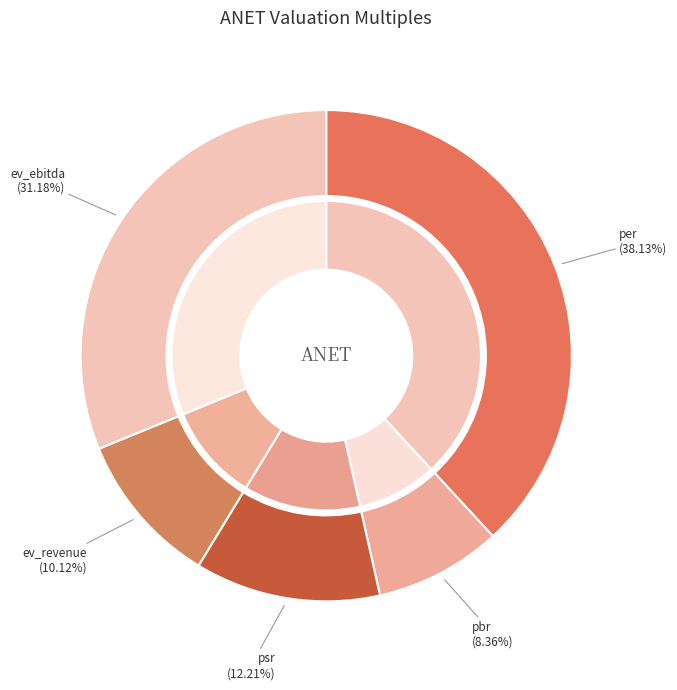

What percentage is the ev_ebitda slice, to the nearest percent?

31%